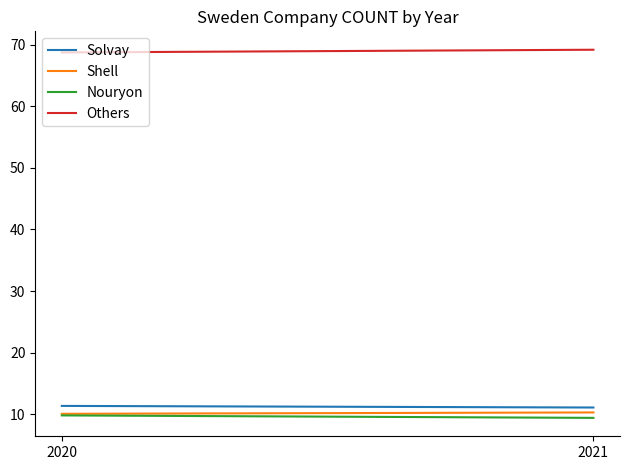

What is the difference between the maximum and minimum values in the Nouryon series?

0.4